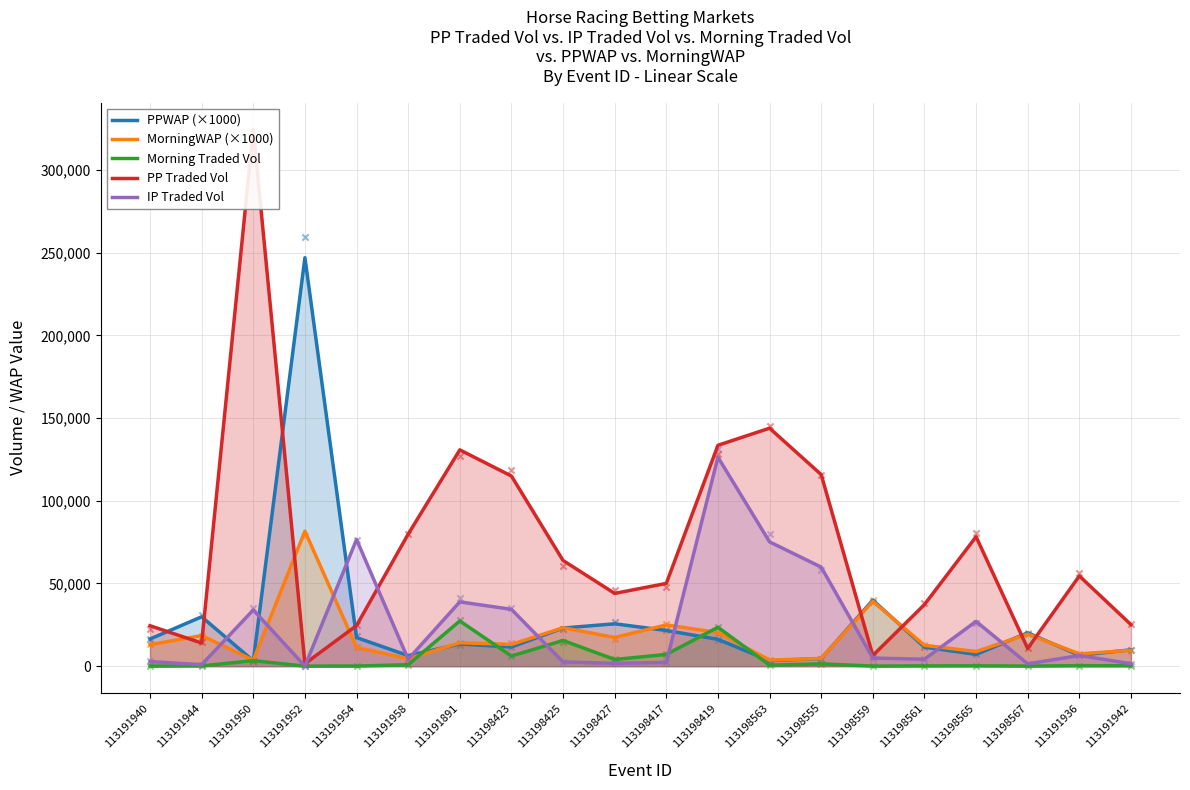

Which series has the largest Y range (max minus min)?

PP Traded Vol